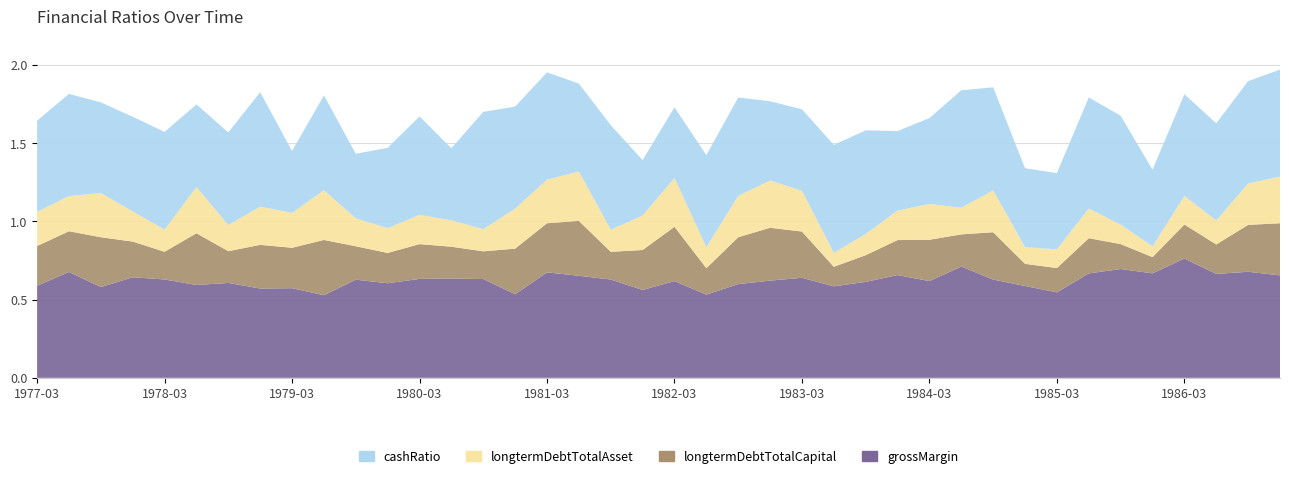

Reading right to left, extract all data points from this chart.

grossMargin: 1986-12=0.7	1986-09=0.7	1986-06=0.7	1986-03=0.8	1985-12=0.7	1985-09=0.7	1985-06=0.7	1985-03=0.5	1984-12=0.6	1984-09=0.6	1984-06=0.7	1984-03=0.6	1983-12=0.7	1983-09=0.6	1983-06=0.6	1983-03=0.6	1982-12=0.6	1982-09=0.6	1982-06=0.5	1982-03=0.6	1981-12=0.6	1981-09=0.6	1981-06=0.7	1981-03=0.7	1980-12=0.5	1980-09=0.6	1980-06=0.6	1980-03=0.6	1979-12=0.6	1979-09=0.6	1979-06=0.5	1979-03=0.6	1978-12=0.6	1978-09=0.6	1978-06=0.6	1978-03=0.6	1977-12=0.6	1977-09=0.6	1977-06=0.7	1977-03=0.6
longtermDebtTotalCapital: 1986-12=0.3	1986-09=0.3	1986-06=0.2	1986-03=0.2	1985-12=0.1	1985-09=0.2	1985-06=0.2	1985-03=0.2	1984-12=0.1	1984-09=0.3	1984-06=0.2	1984-03=0.3	1983-12=0.2	1983-09=0.2	1983-06=0.1	1983-03=0.3	1982-12=0.3	1982-09=0.3	1982-06=0.2	1982-03=0.3	1981-12=0.3	1981-09=0.2	1981-06=0.4	1981-03=0.3	1980-12=0.3	1980-09=0.2	1980-06=0.2	1980-03=0.2	1979-12=0.2	1979-09=0.2	1979-06=0.4	1979-03=0.3	1978-12=0.3	1978-09=0.2	1978-06=0.3	1978-03=0.2	1977-12=0.2	1977-09=0.3	1977-06=0.3	1977-03=0.3
longtermDebtTotalAsset: 1986-12=0.3	1986-09=0.3	1986-06=0.2	1986-03=0.2	1985-12=0.1	1985-09=0.1	1985-06=0.2	1985-03=0.1	1984-12=0.1	1984-09=0.3	1984-06=0.2	1984-03=0.2	1983-12=0.2	1983-09=0.1	1983-06=0.1	1983-03=0.3	1982-12=0.3	1982-09=0.3	1982-06=0.1	1982-03=0.3	1981-12=0.2	1981-09=0.1	1981-06=0.3	1981-03=0.3	1980-12=0.3	1980-09=0.1	1980-06=0.2	1980-03=0.2	1979-12=0.2	1979-09=0.2	1979-06=0.3	1979-03=0.2	1978-12=0.2	1978-09=0.2	1978-06=0.3	1978-03=0.1	1977-12=0.2	1977-09=0.3	1977-06=0.2	1977-03=0.2
cashRatio: 1986-12=0.7	1986-09=0.7	1986-06=0.6	1986-03=0.6	1985-12=0.5	1985-09=0.7	1985-06=0.7	1985-03=0.5	1984-12=0.5	1984-09=0.7	1984-06=0.8	1984-03=0.5	1983-12=0.5	1983-09=0.7	1983-06=0.7	1983-03=0.5	1982-12=0.5	1982-09=0.6	1982-06=0.6	1982-03=0.5	1981-12=0.4	1981-09=0.7	1981-06=0.6	1981-03=0.7	1980-12=0.7	1980-09=0.7	1980-06=0.5	1980-03=0.6	1979-12=0.5	1979-09=0.4	1979-06=0.6	1979-03=0.4	1978-12=0.7	1978-09=0.6	1978-06=0.5	1978-03=0.6	1977-12=0.6	1977-09=0.6	1977-06=0.7	1977-03=0.6